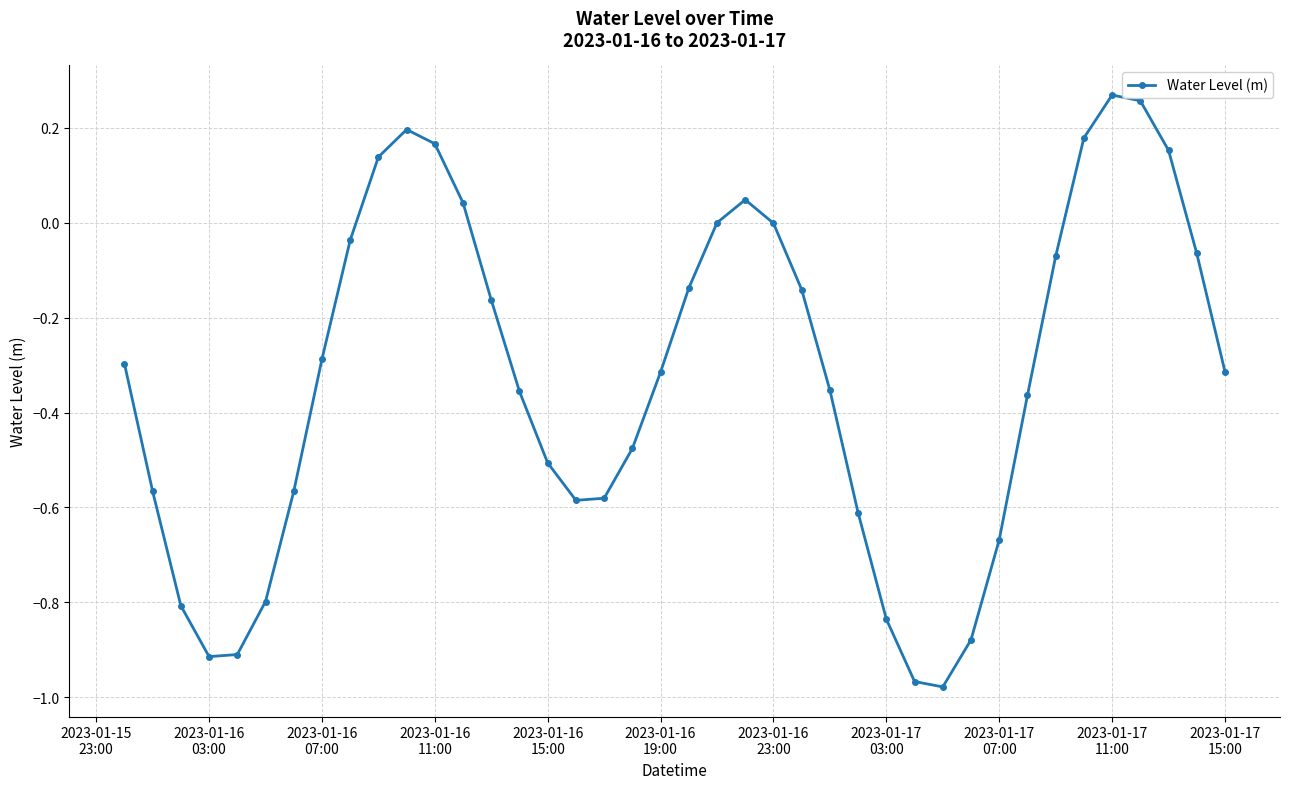

How many points are higher than both their immediate neighbors (excluding endpoints)?

3